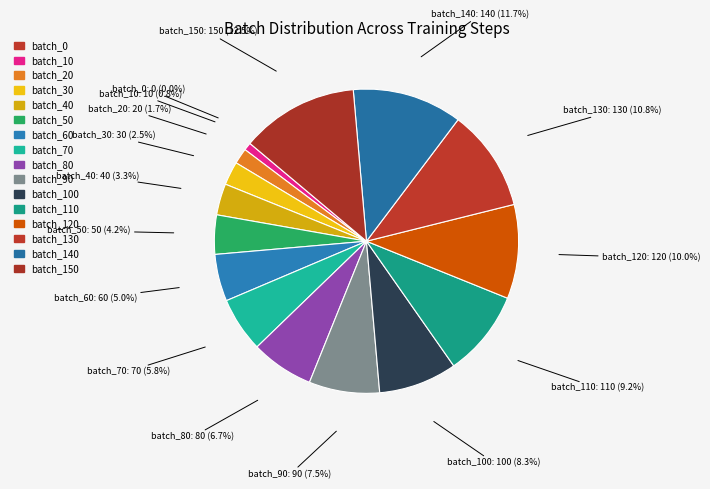

Which slice is the largest?

batch_150